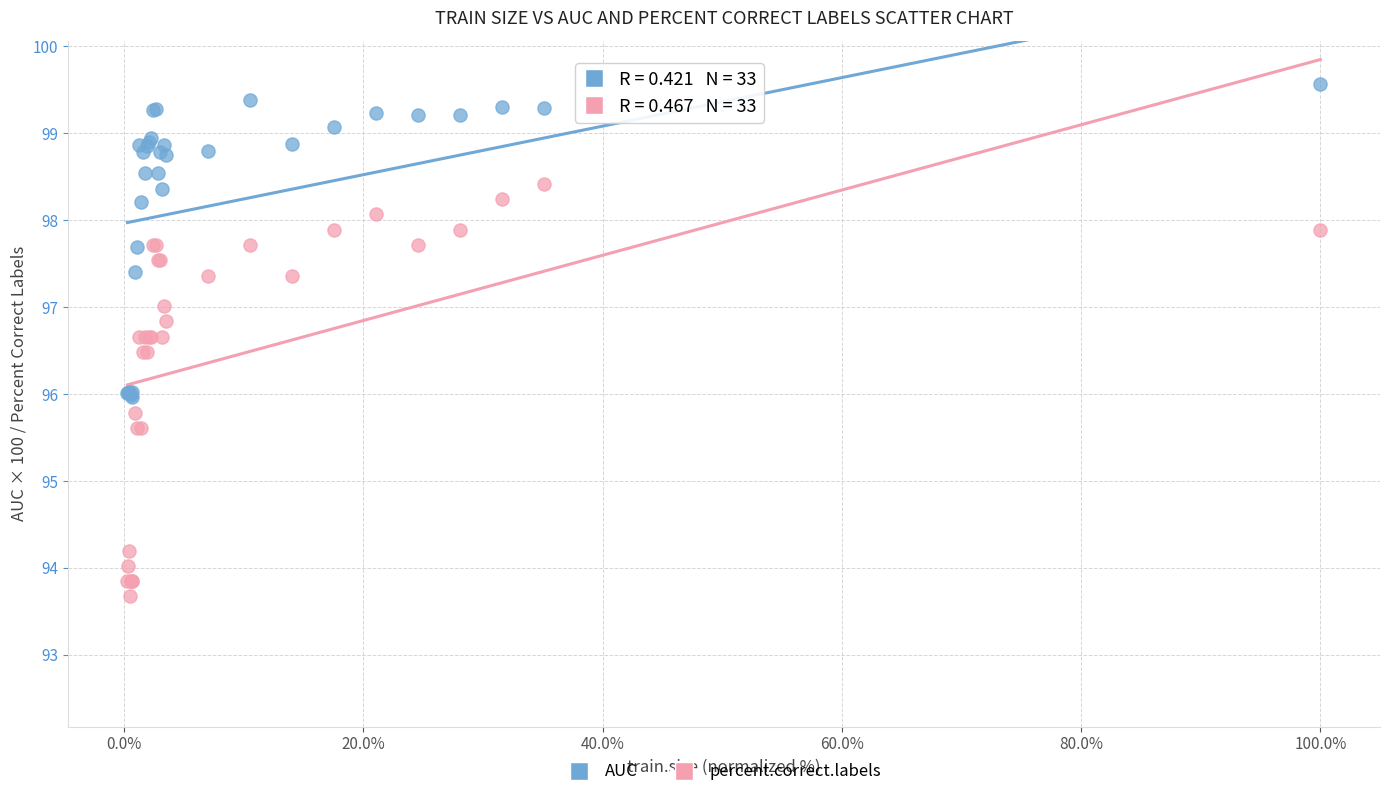

What are all the series names shown in the legend?

AUC, percent.correct.labels